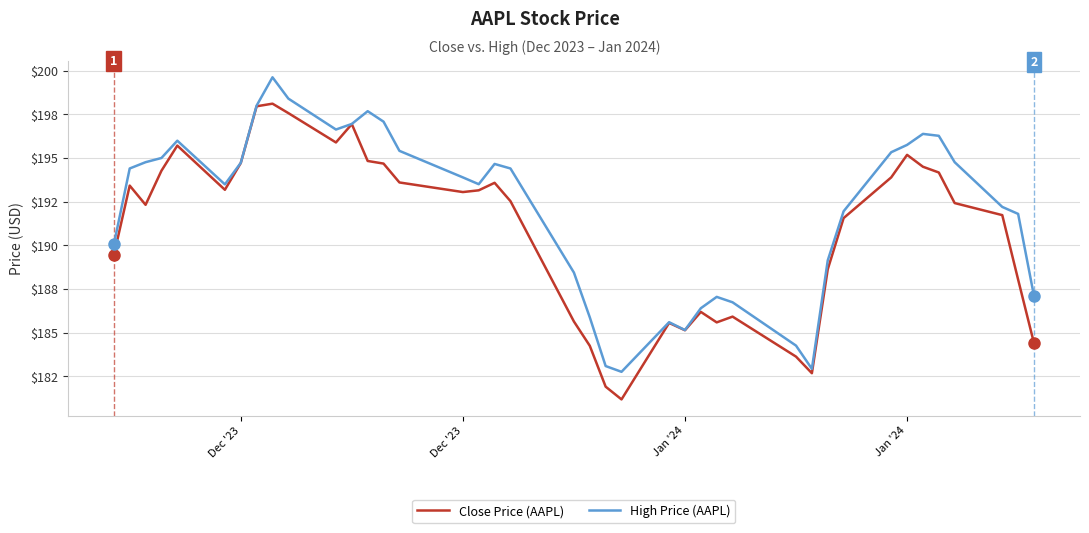

What are all the series names shown in the legend?

Close Price (AAPL), High Price (AAPL)